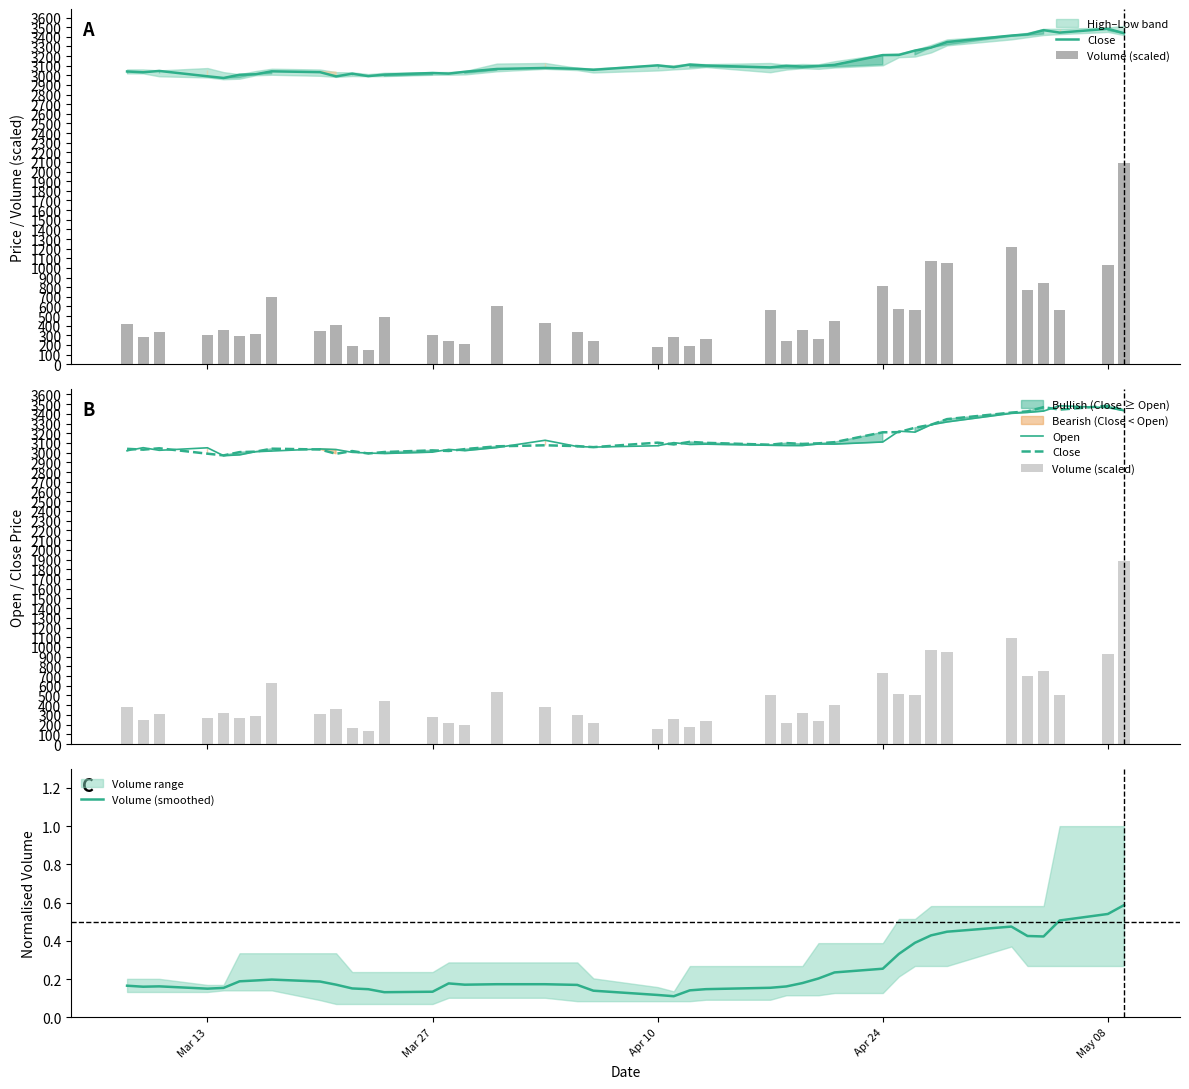

Reading left to right, what are all the values shown in this chart?

Close: 3039.8	3031.3	3045.4	2989.8	2972.2	3005.9	3010.9	3041.3	3032.7	2988.8	3016.8	2991.6	3006.9	3023.8	3017.6	3036.7	3065.7	3076.2	3067.8	3057.0	3103.3	3084.8	3111.5	3101.4	3082.0	3099.1	3090.2	3096.3	3108.4	3210.0	3211.6	3256.8	3287.9	3345.7	3412.7	3425.5	3468.8	3443.4	3482.6	3437.2
Volume (scaled): 378.9	249.7	305.5	272.1	318.9	265.6	286.4	630.4	312.8	362.9	169.9	131.7	445.5	275.0	215.8	192.6	540.4	383.5	297.6	215.5	159.2	255.7	173.4	236.0	504.5	217.4	323.1	239.6	401.5	730.0	515.4	505.4	967.5	948.1	1094.3	696.8	756.1	505.3	924.9	1880.6
Open: 3019.9	3051.6	3024.5	3050.4	2969.3	2977.6	3010.5	3017.1	3038.7	3032.6	3003.7	2996.5	2991.6	3005.8	3034.0	3020.8	3052.8	3127.9	3063.4	3057.7	3071.5	3103.3	3084.8	3087.8	3076.1	3073.9	3073.5	3089.4	3088.5	3110.3	3221.8	3211.6	3287.6	3316.6	3404.8	3414.4	3428.5	3483.0	3464.1	3432.3
Volume (smoothed): 0.2	0.2	0.2	0.2	0.2	0.2	0.2	0.2	0.2	0.2	0.2	0.1	0.1	0.1	0.2	0.2	0.2	0.2	0.2	0.1	0.1	0.1	0.1	0.1	0.2	0.2	0.2	0.2	0.2	0.3	0.3	0.4	0.4	0.4	0.5	0.4	0.4	0.5	0.5	0.6